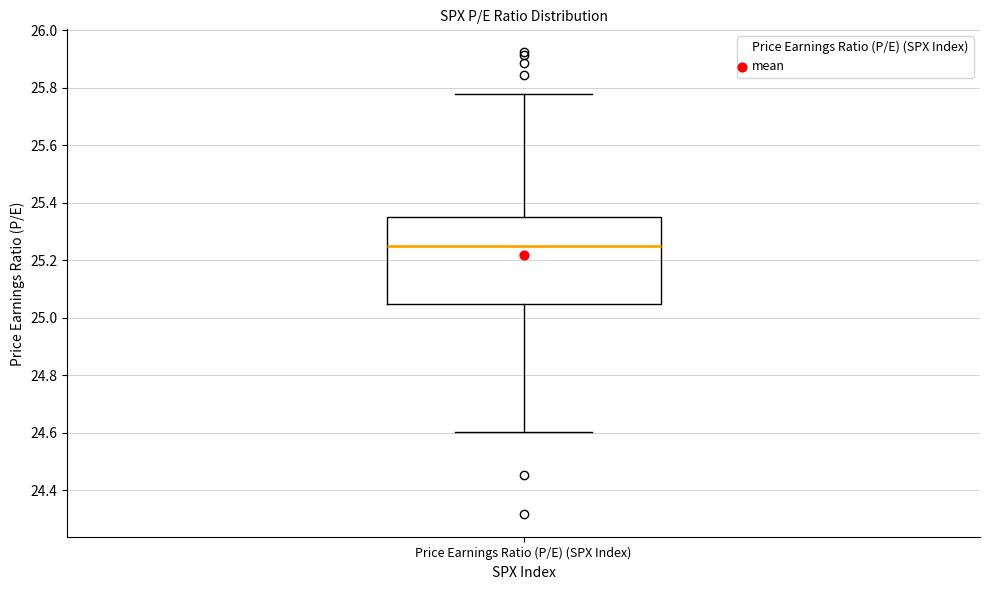

Where is the upper edge of the box for Price Earnings Ratio (P/E) (SPX Index) on the y-axis? The values are not printed on the chart, so give them approximately, as read against the axis.

25.34